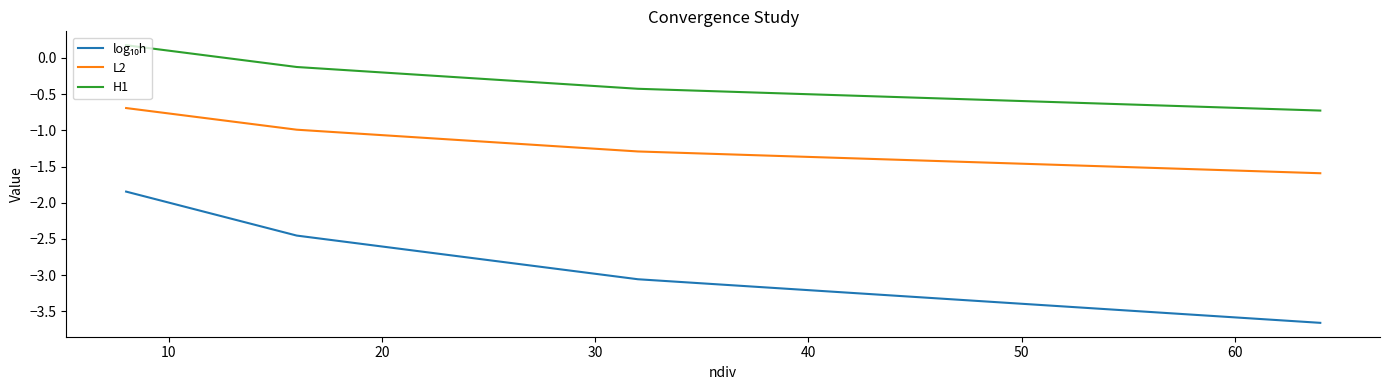

True or false: L2 and H1 intersect in this chart.

False